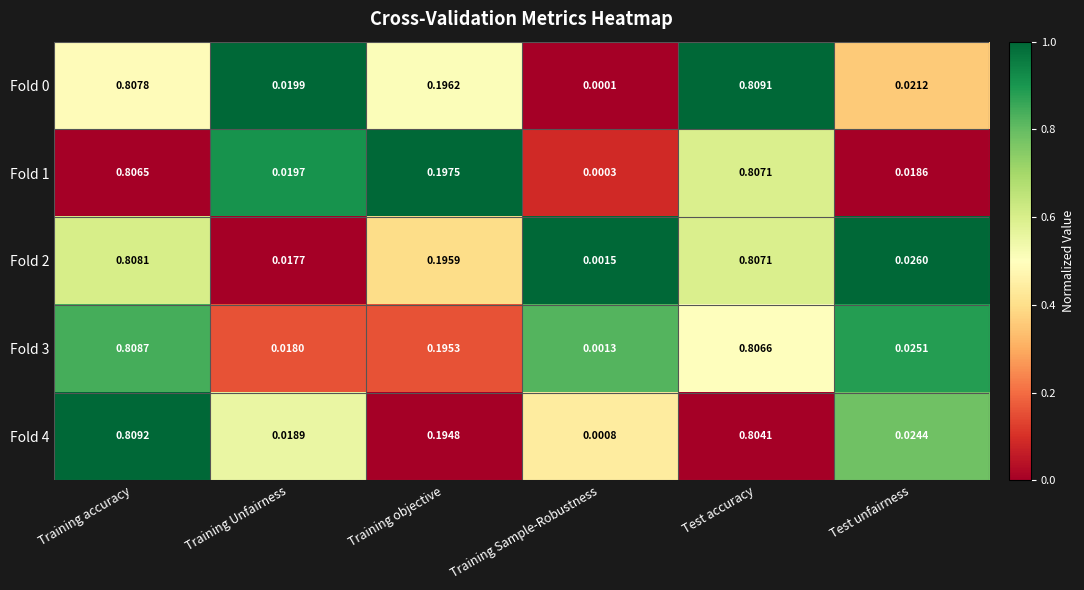

At which category is the sum across all series the highest?

Training accuracy